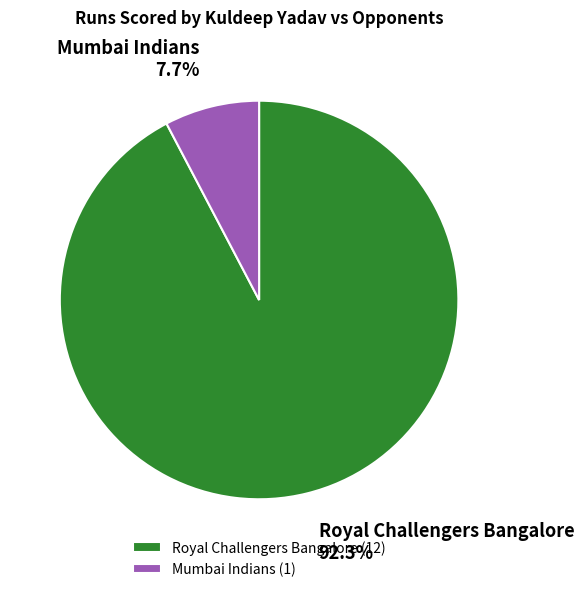

What is the smallest slice in the pie chart?

Mumbai Indians